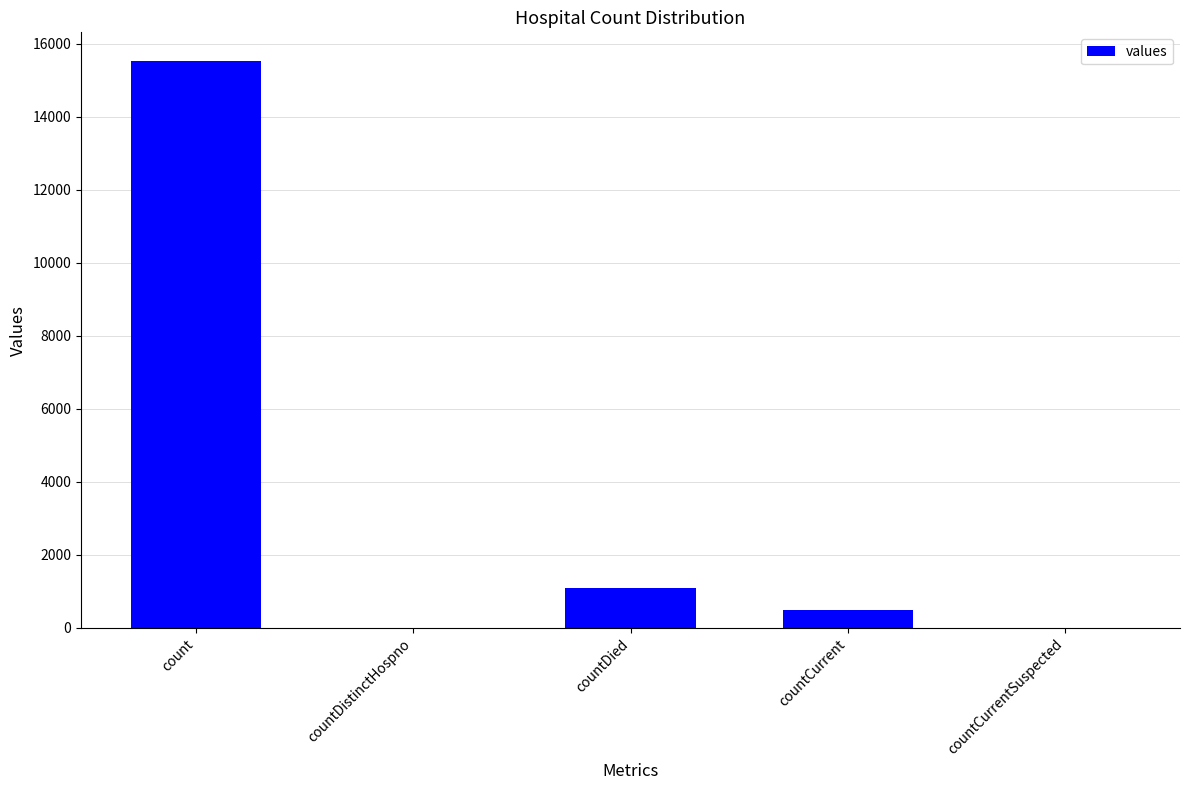

What is the sum of all values?

17101